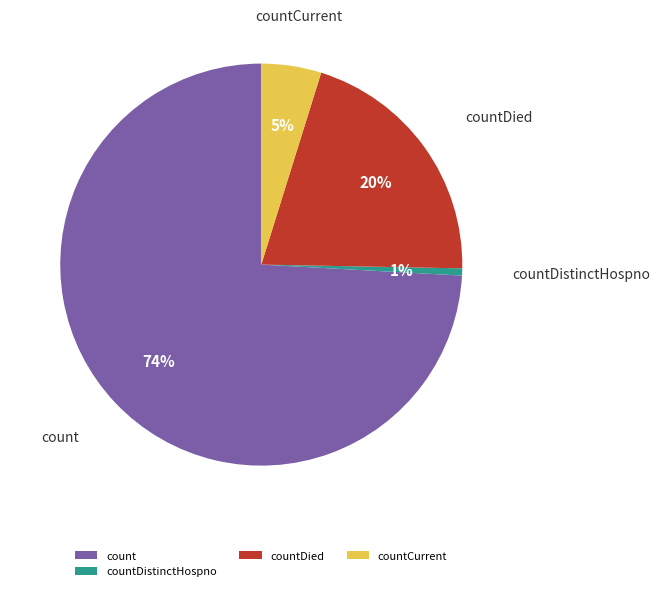

Do countCurrent and count together represent more than half of the pie?

Yes